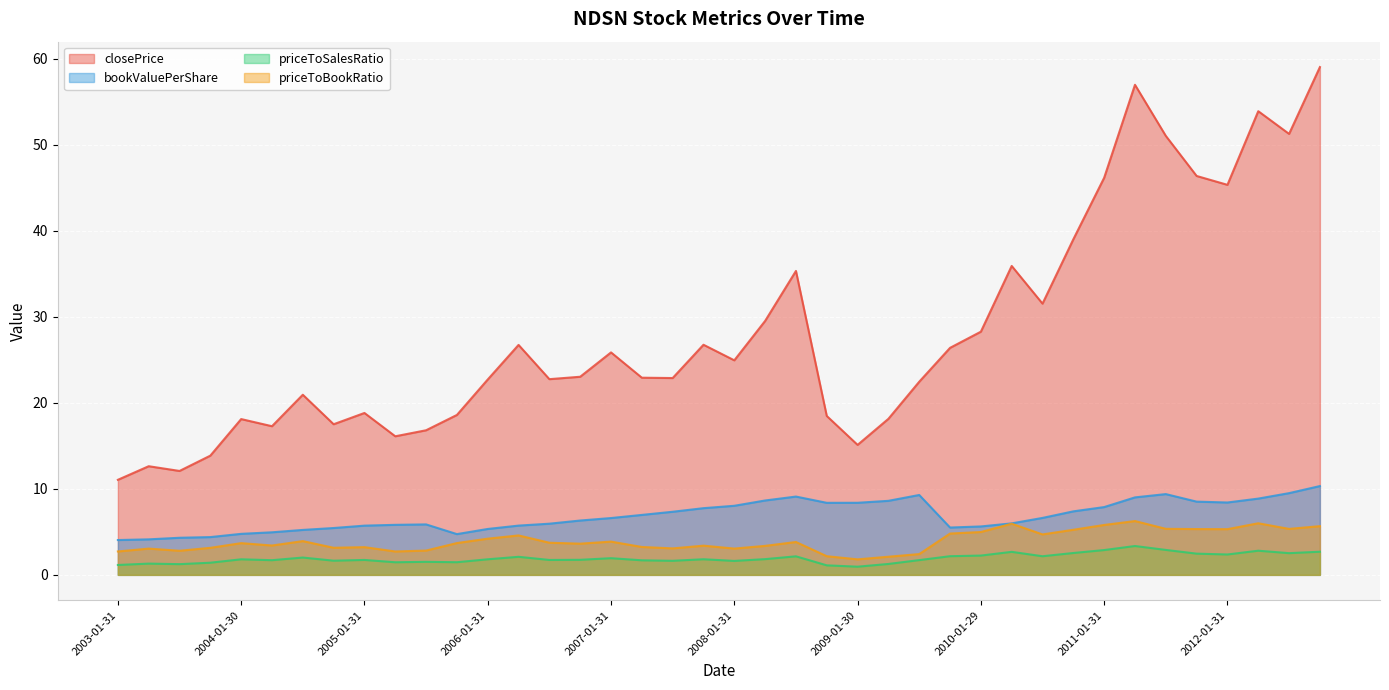

At how many categories does at least one series exceed 44?

8